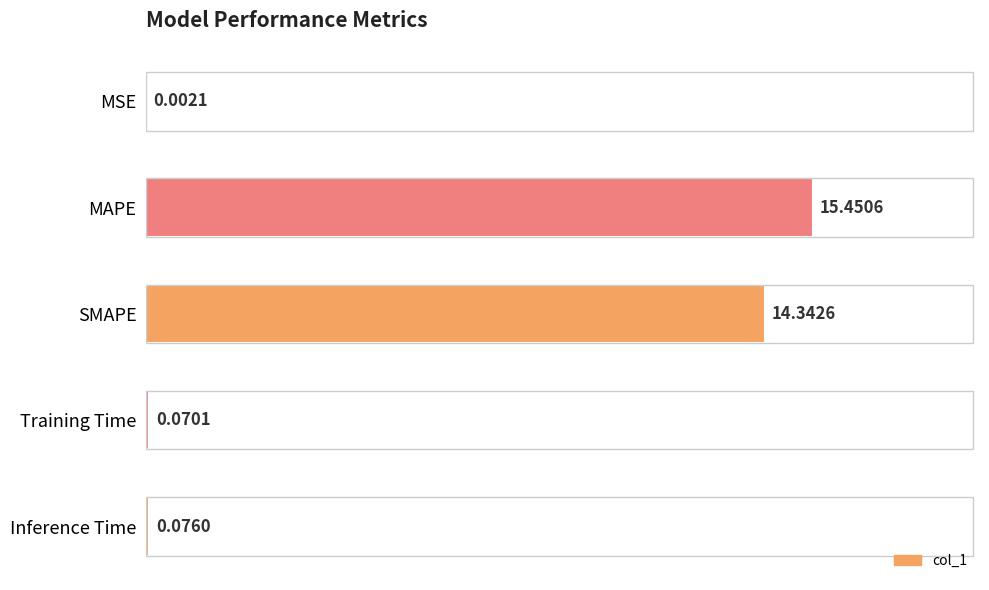

Which category has the highest value across all series?

MAPE